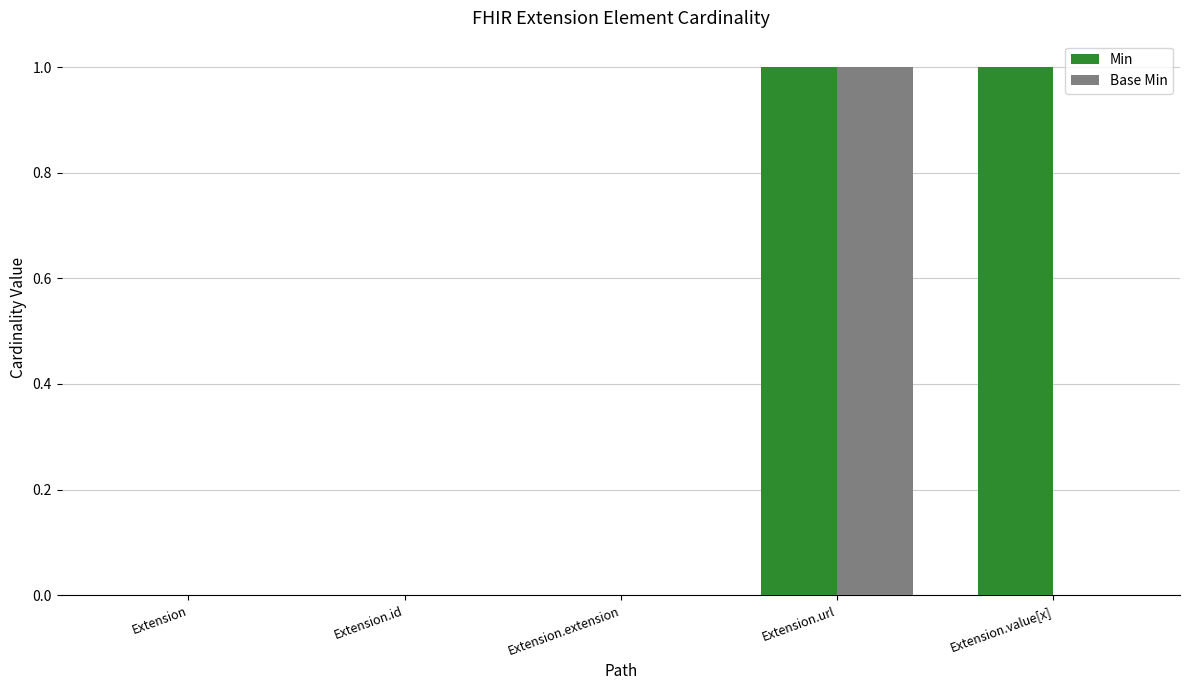

At which category is the sum across all series the highest?

Extension.url